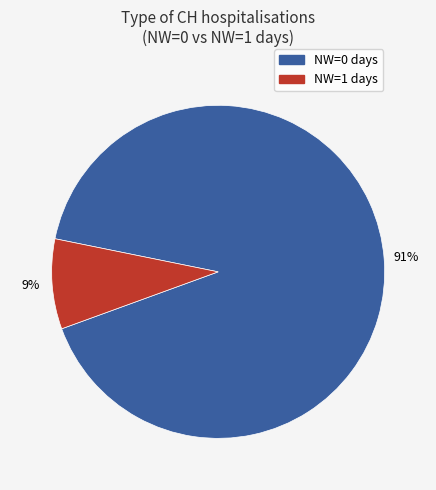

To the nearest percent, what is the average slice percentage?

50%